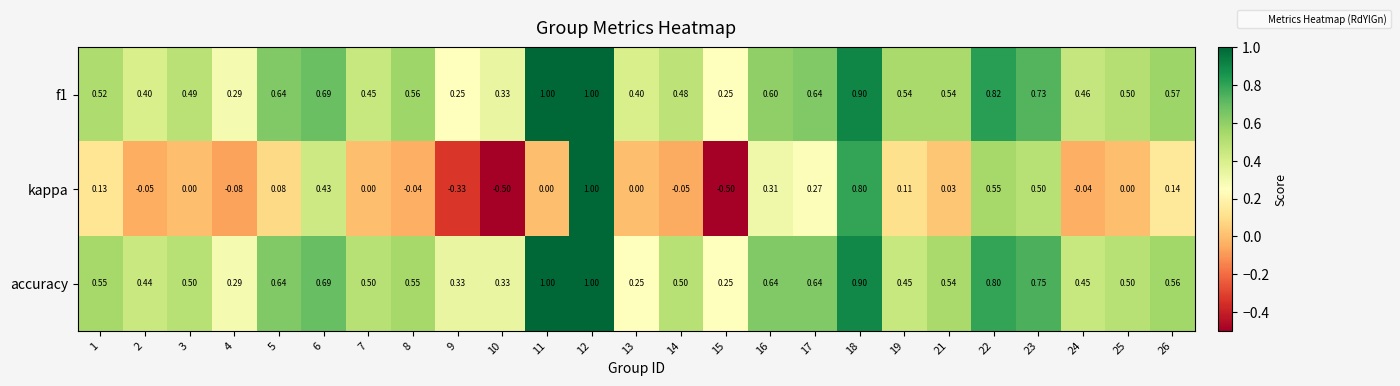

Which series has the widest spread of values?

kappa